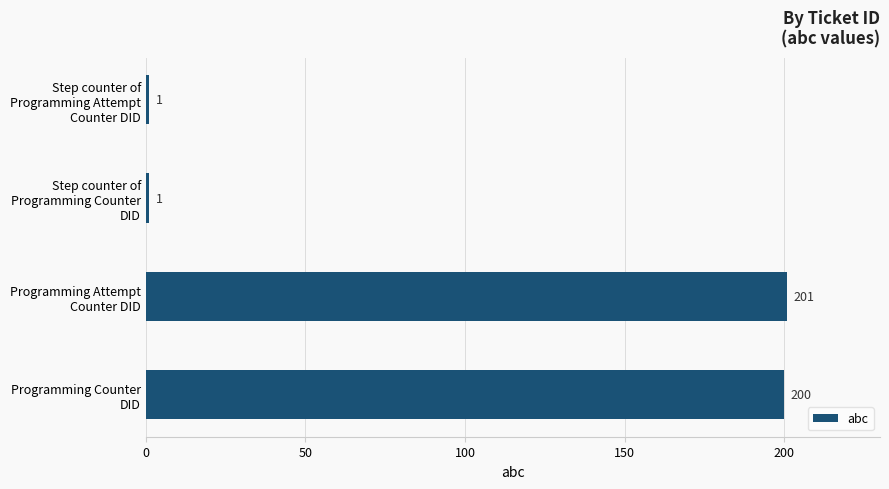

What is the maximum value shown in the chart?

201